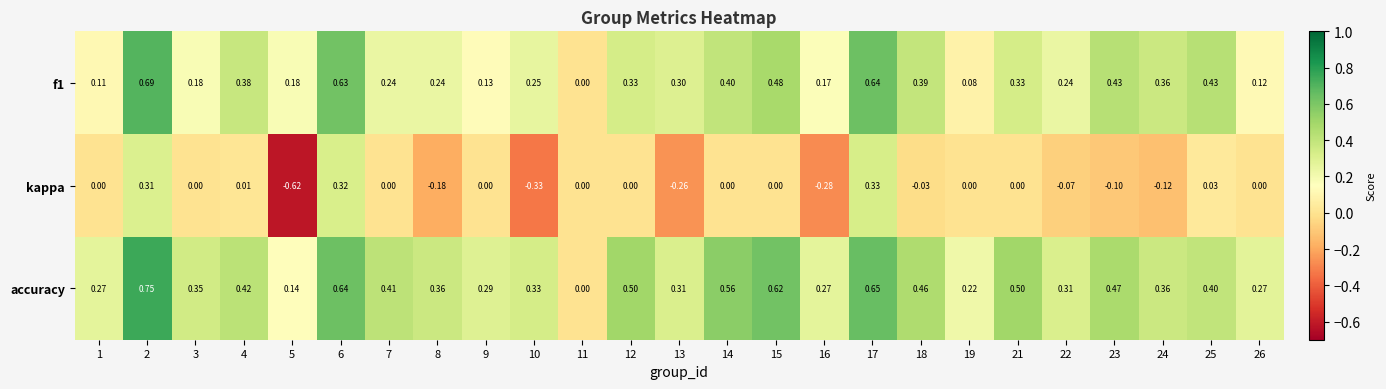

Which series has the largest total across all categories?

accuracy